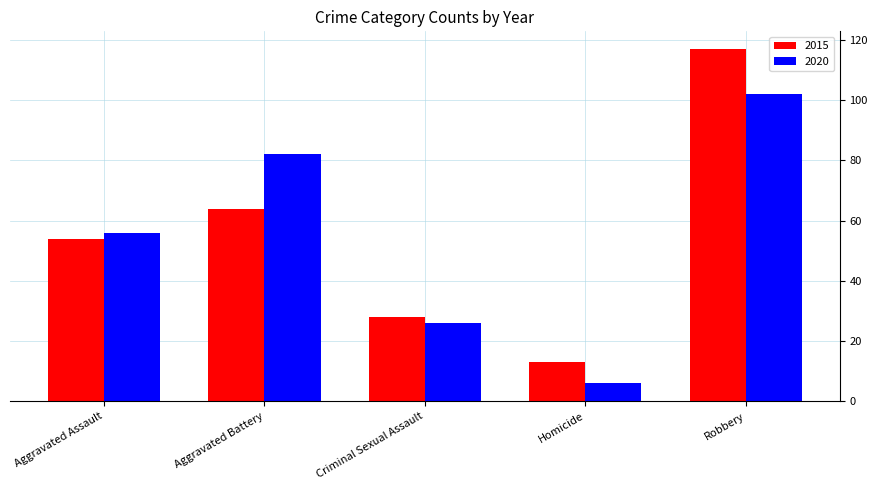

What is the label of the 4th bar from the left?

Homicide